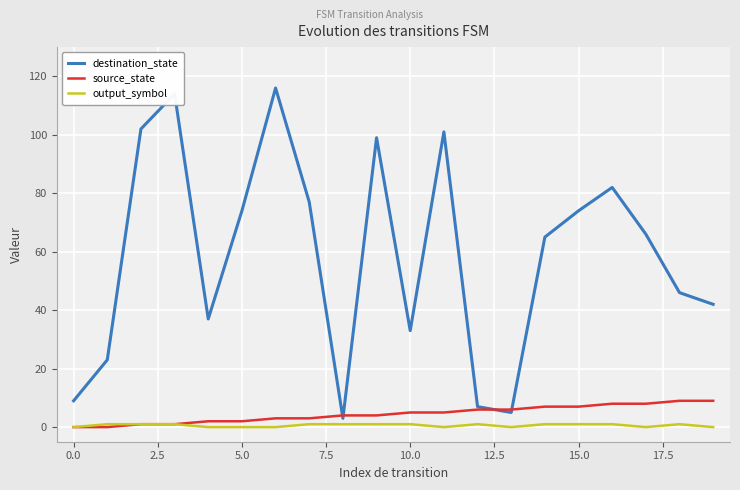

At how many categories does at least one series exceed 92?

5